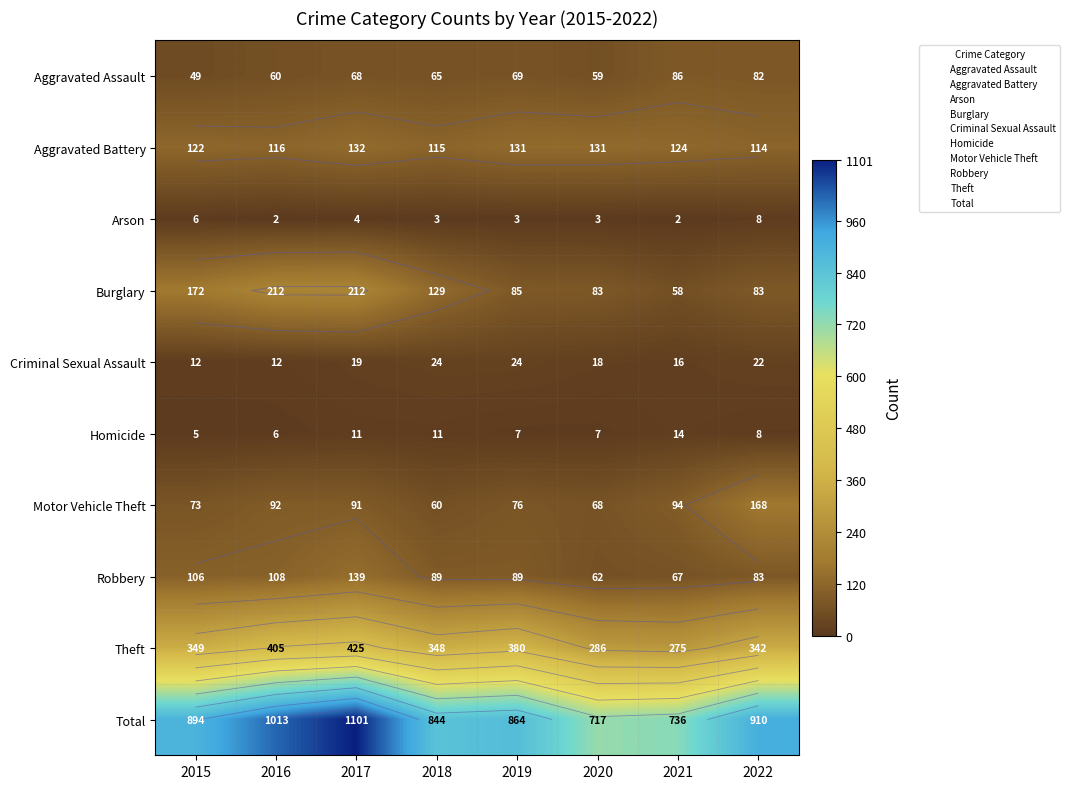

Which label corresponds to the largest value in the chart?

2017